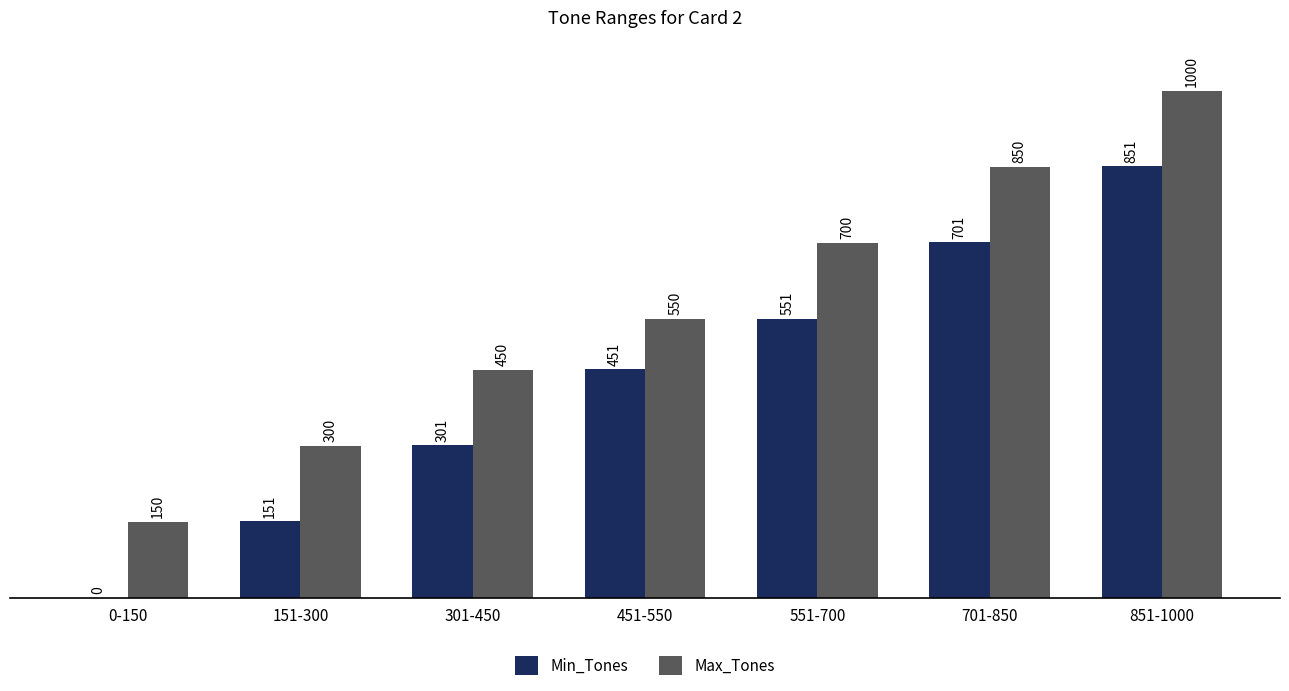

What is the sum of the Min_Tones values at 451-550 and 851-1000?

1302